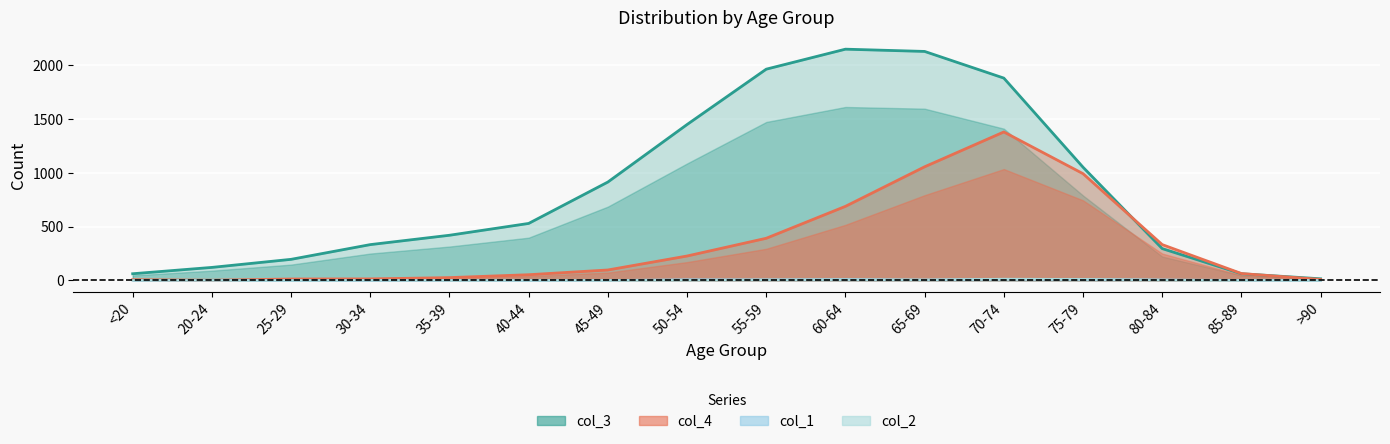

What is the difference between the maximum and second lowest values in the col_4 series?

1374